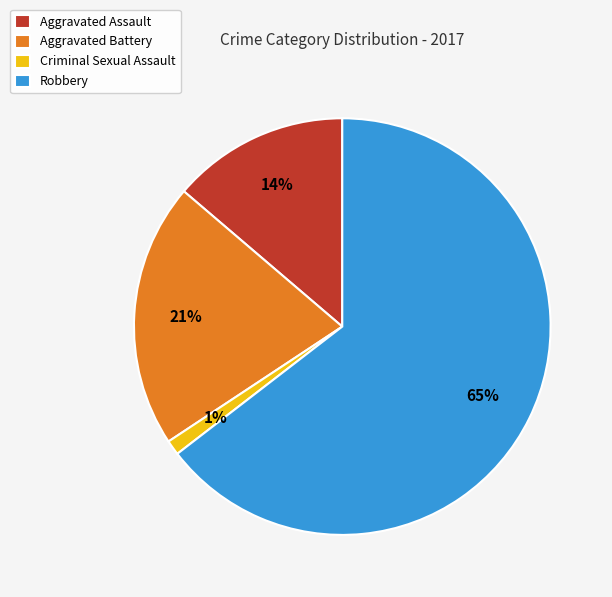

To the nearest percent, what is the average slice percentage?

25%